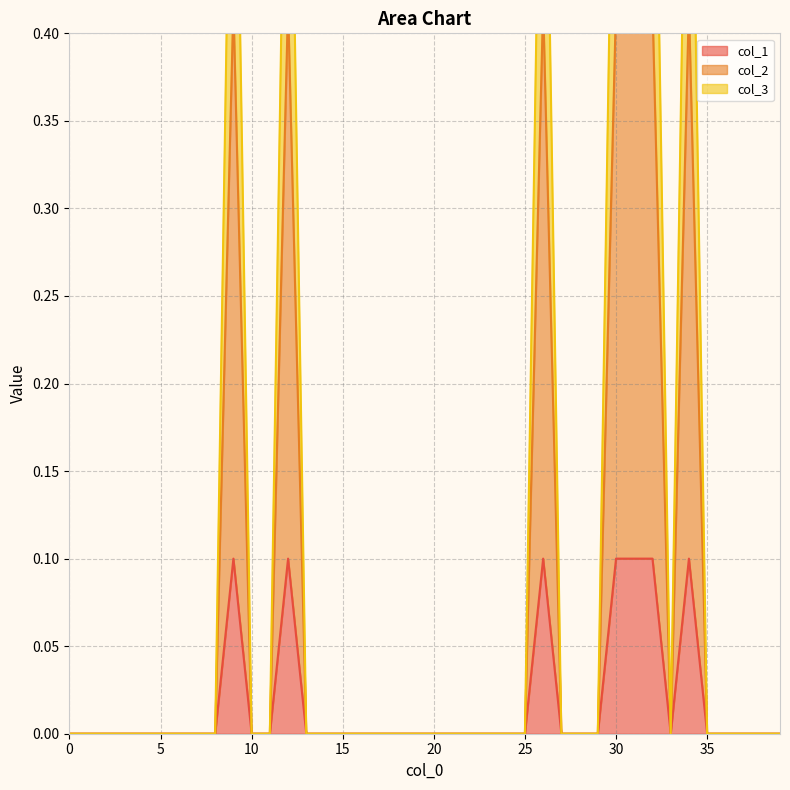

The value of col_1 at 13 is 0.1. True or false?

False